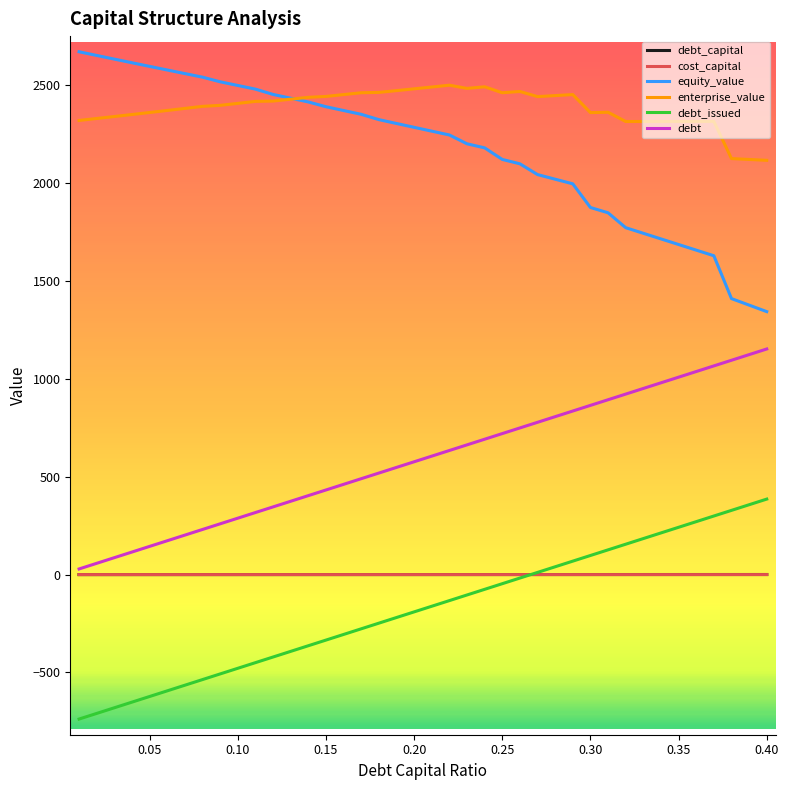

What is the maximum value for enterprise_value?

2499.2